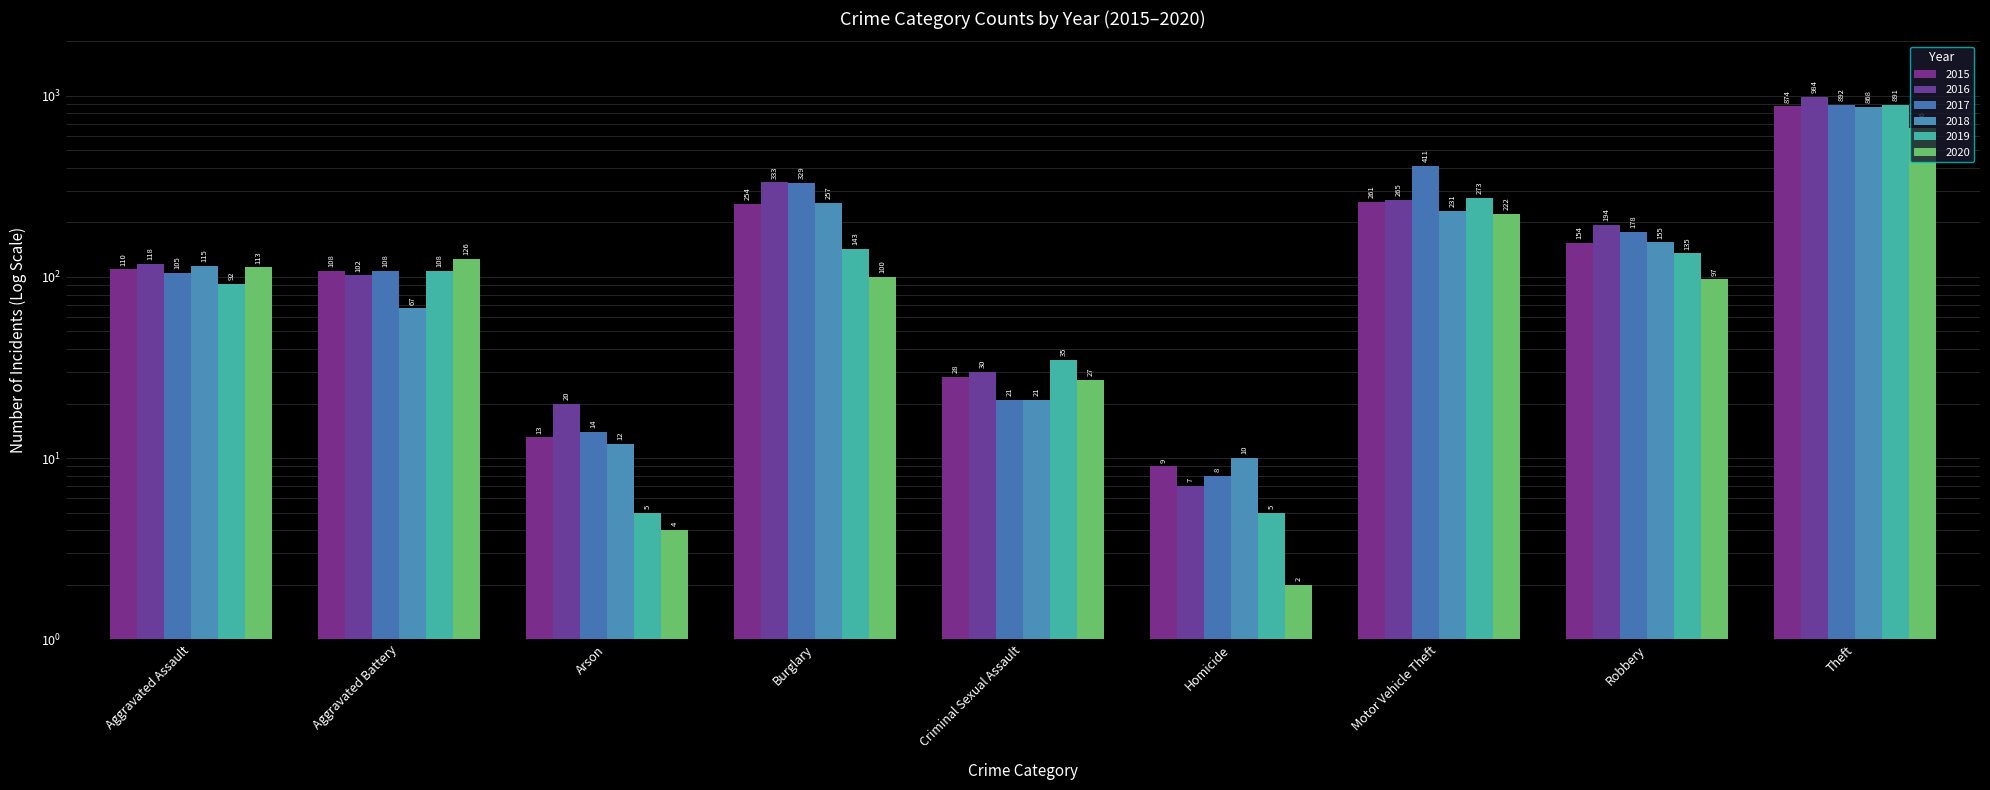

Rank the categories by 2018 value from highest to lowest.

Theft, Burglary, Motor Vehicle Theft, Robbery, Aggravated Assault, Aggravated Battery, Criminal Sexual Assault, Arson, Homicide